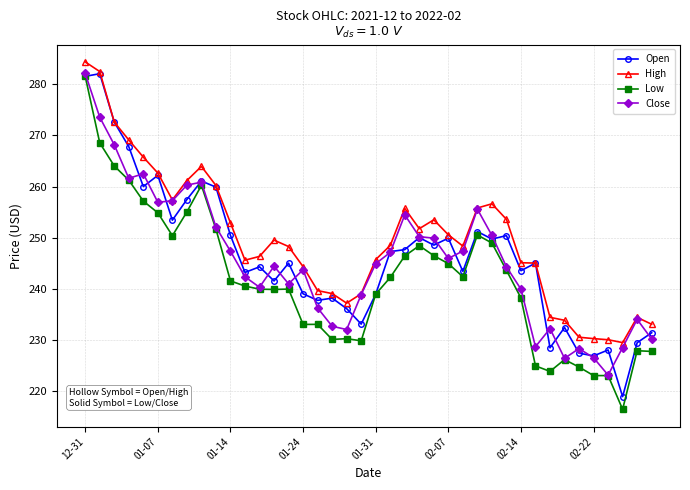

How many lines are shown in the chart?

4